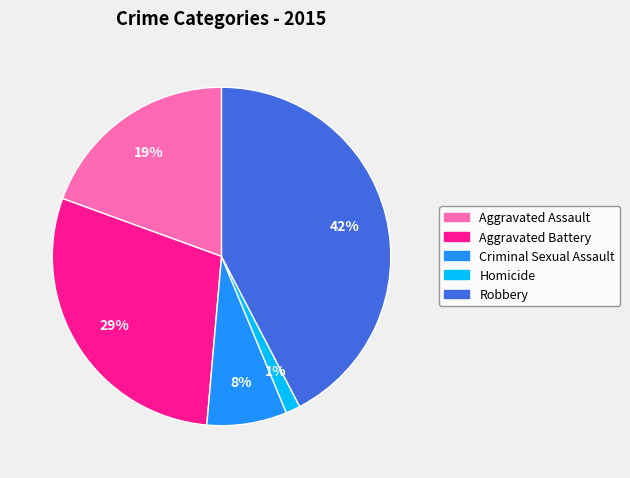

To the nearest percent, what is the difference between the largest and smallest slice percentages?

41%